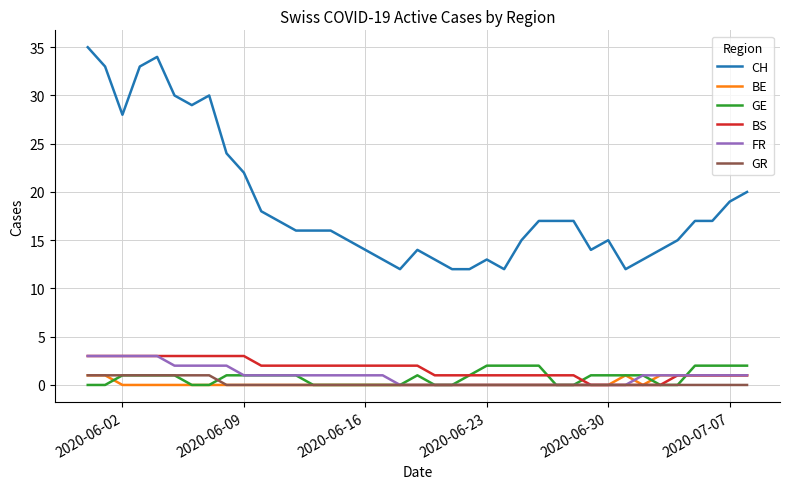

Which series has the largest total across all categories?

CH